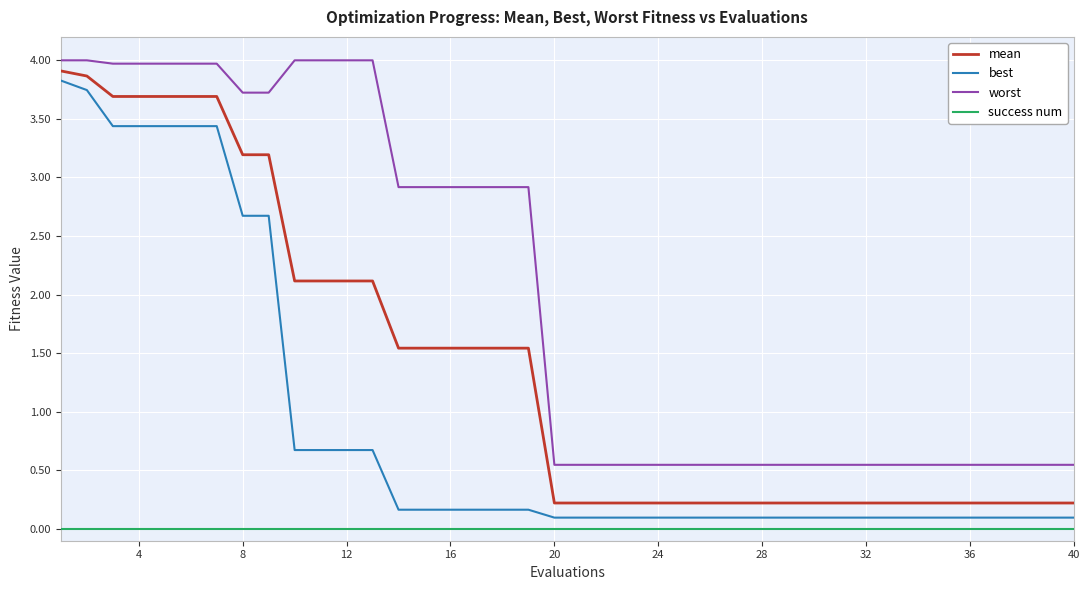

True or false: success num and best cross at least once.

False